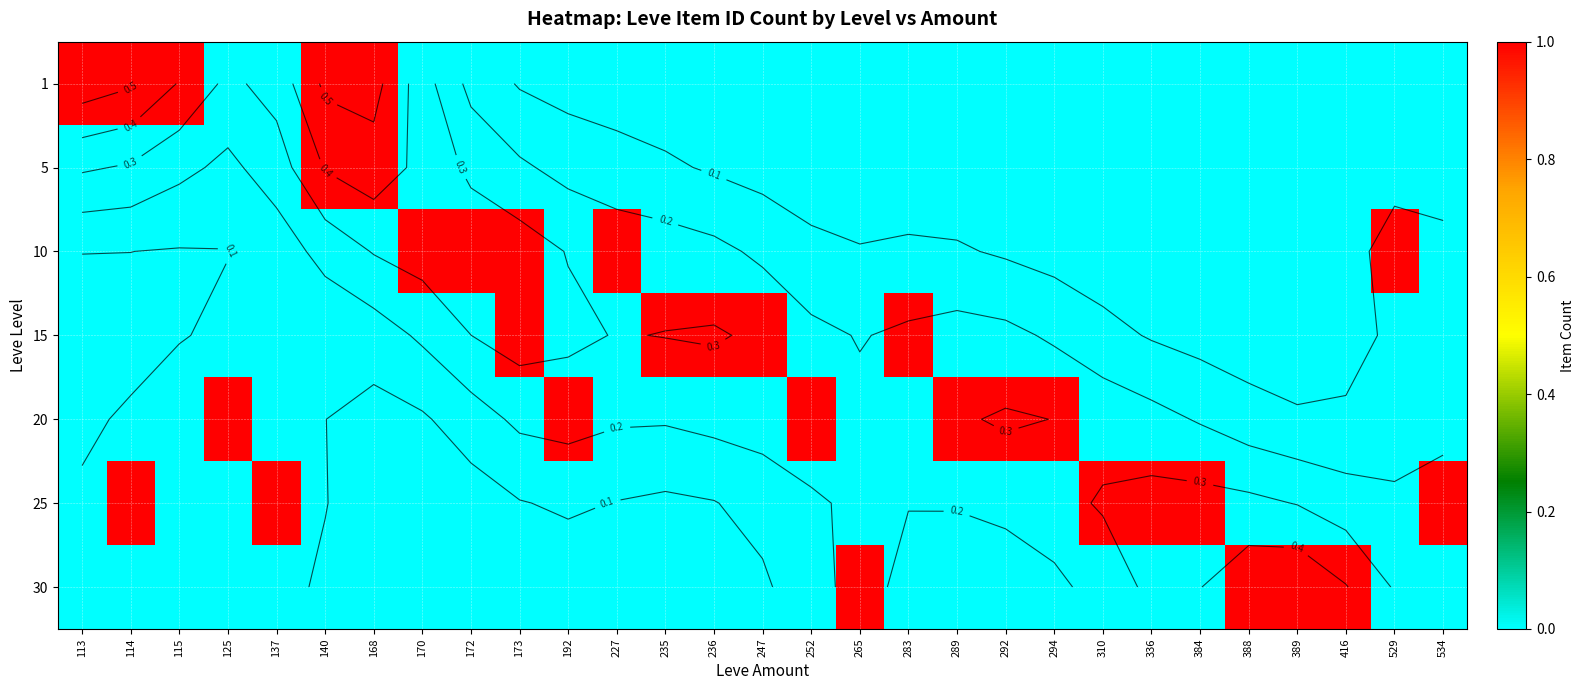

True or false: 15 has a value of 1 at 247.

True